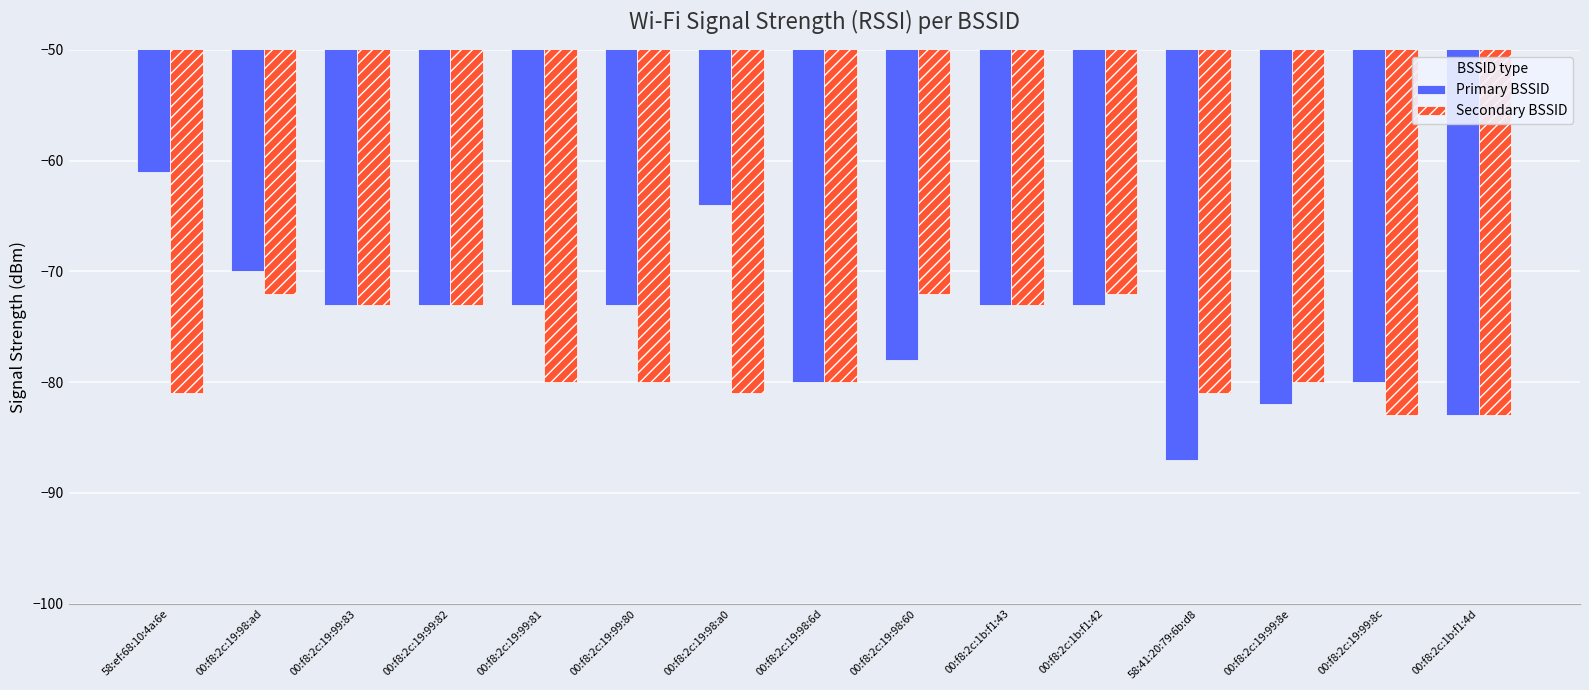

What is the total value across all series at 00:f8:2c:19:99:81?

-153